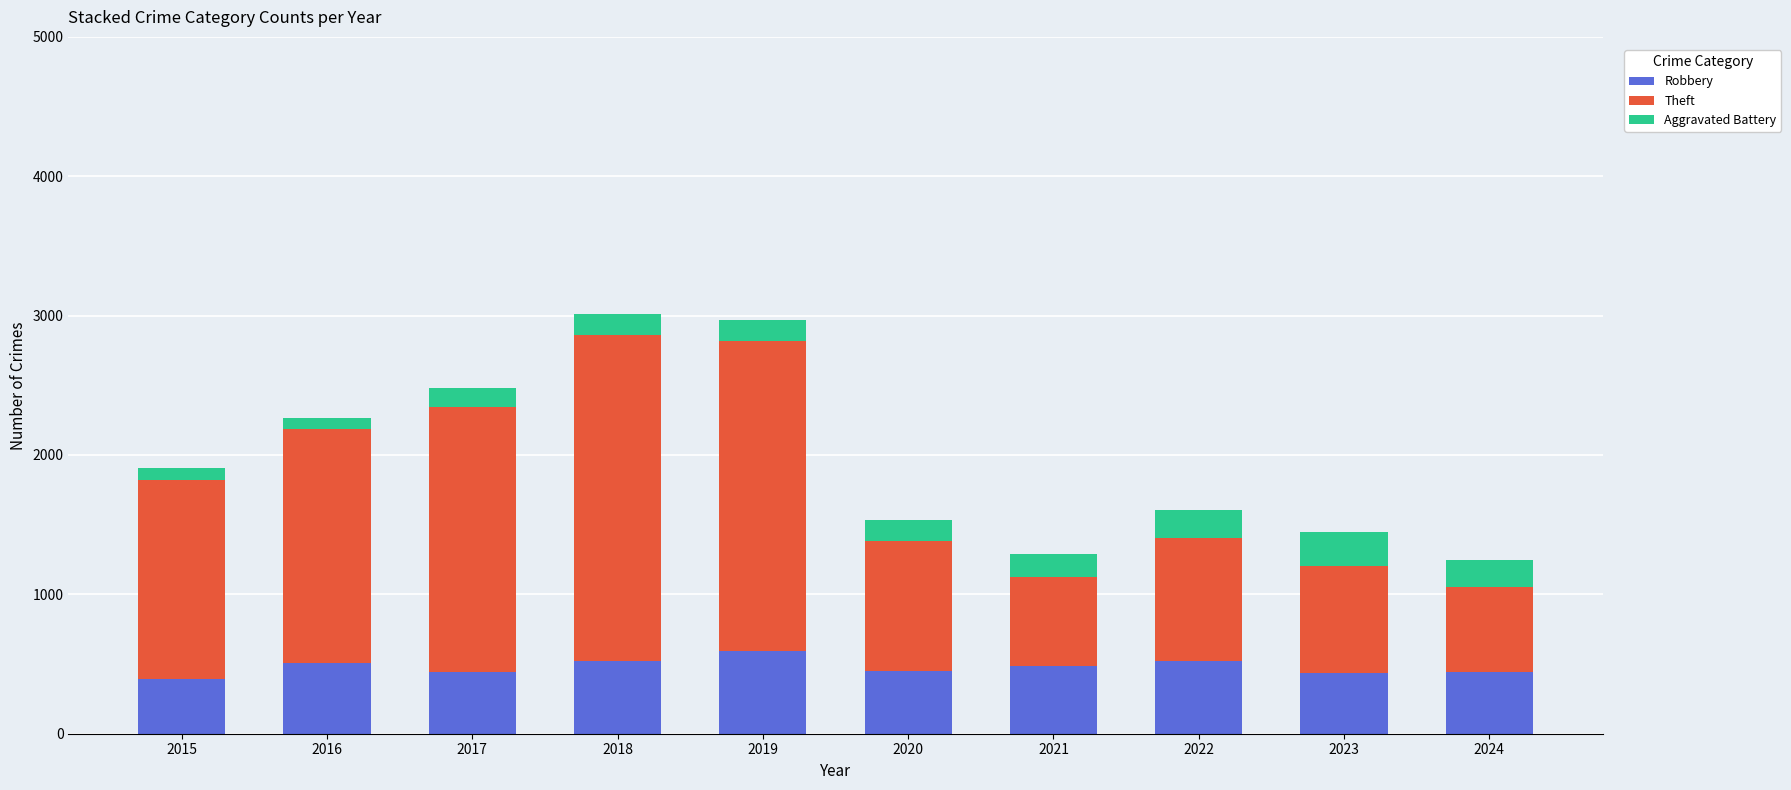

What is the difference between the Robbery values at 2023 and 2019?

152